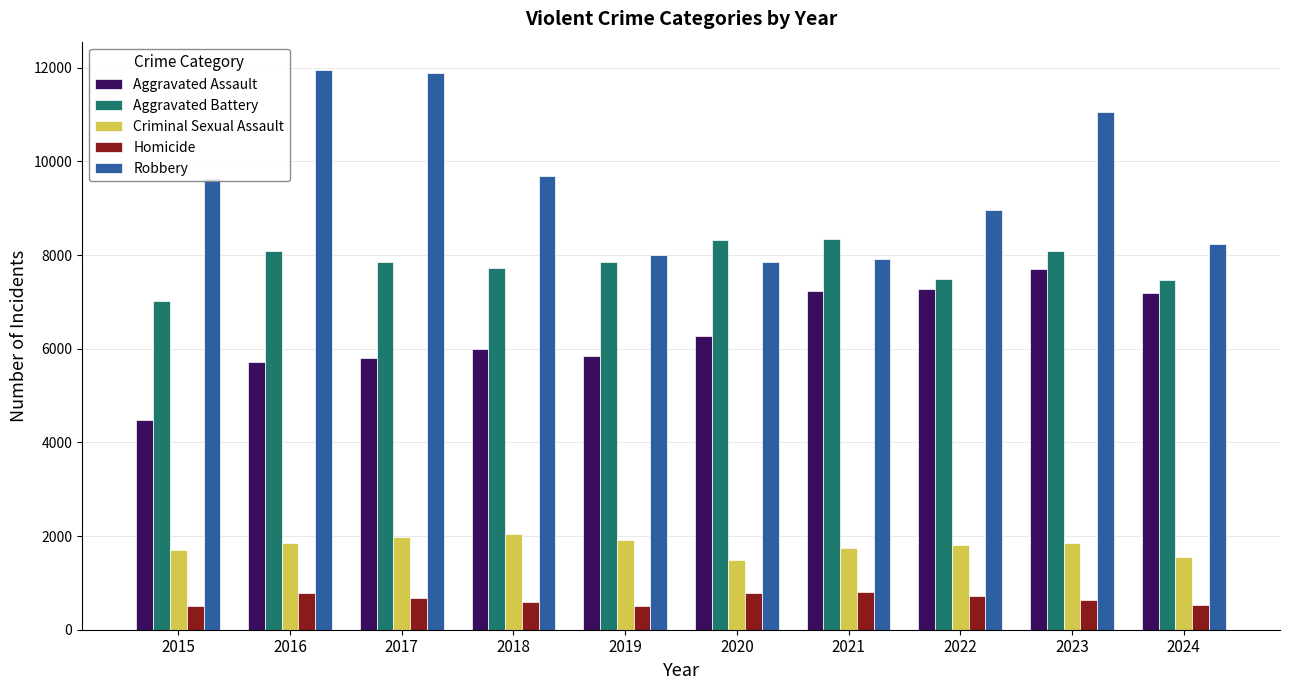

At how many categories does at least one series exceed 6097?

10